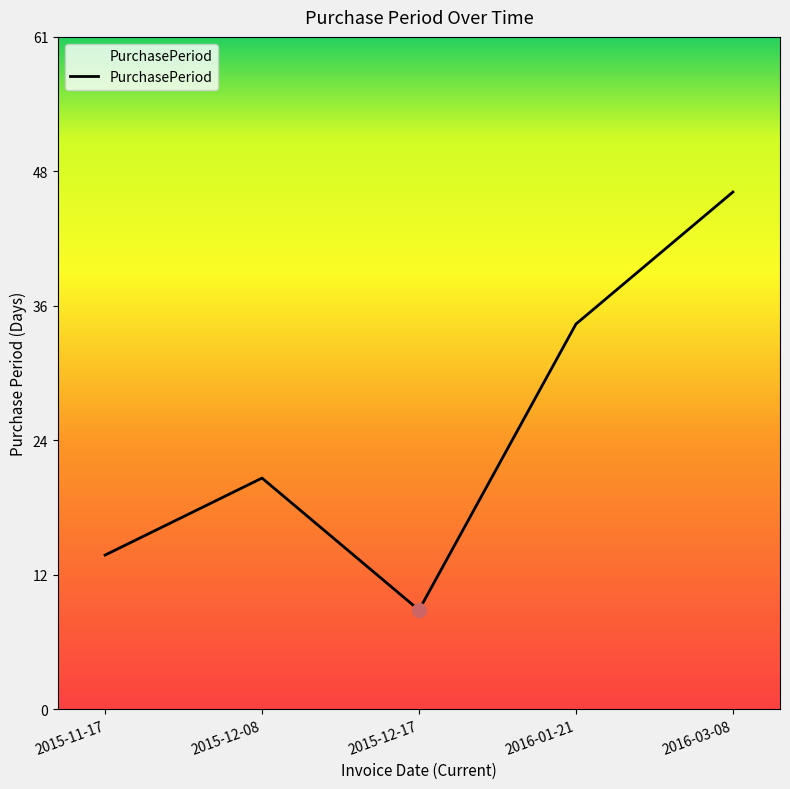

What is the difference between the second highest and minimum values?

26